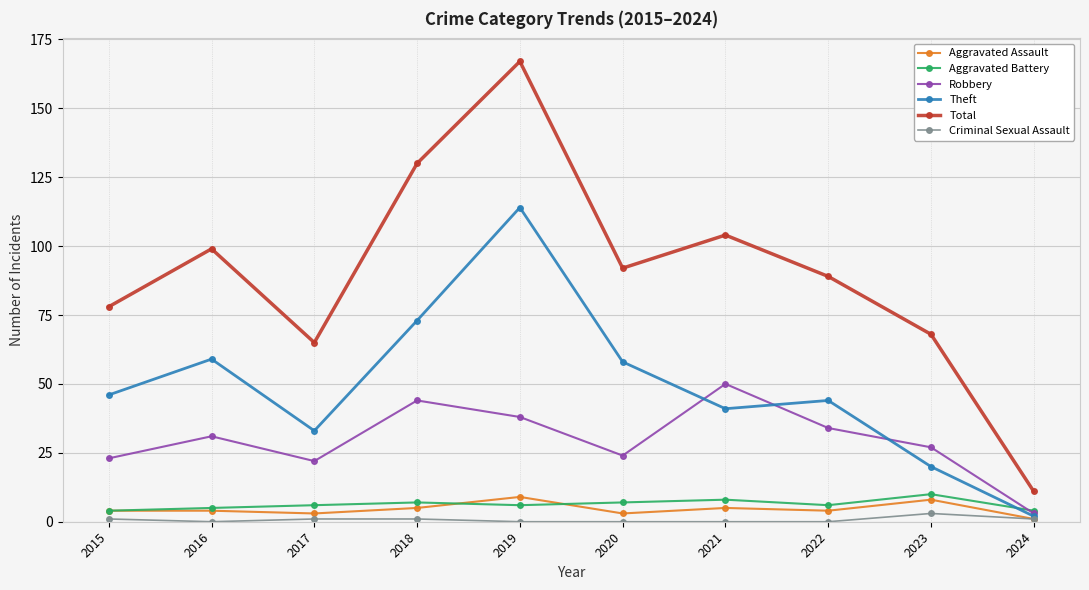

What are all the series names shown in the legend?

Aggravated Assault, Aggravated Battery, Robbery, Theft, Total, Criminal Sexual Assault